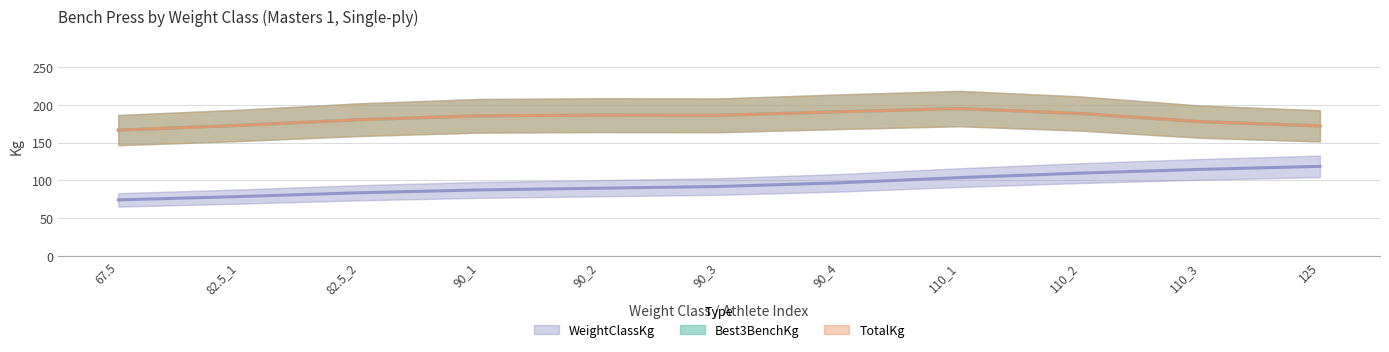

What is the label of the 7th point from the right?

90_2